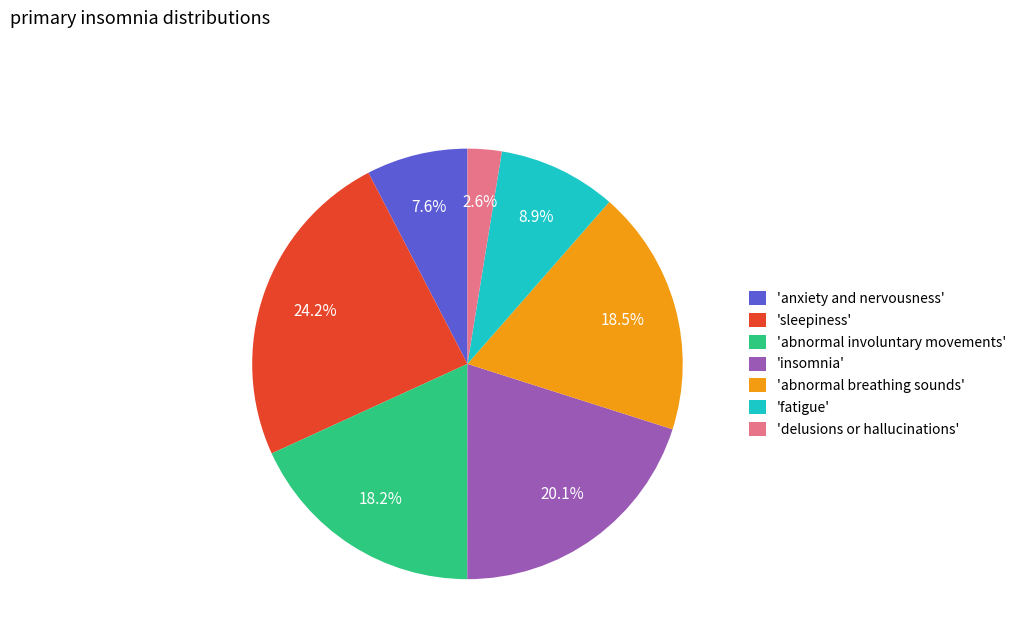

Which has a higher value, 'delusions or hallucinations' or 'anxiety and nervousness'?

'anxiety and nervousness'